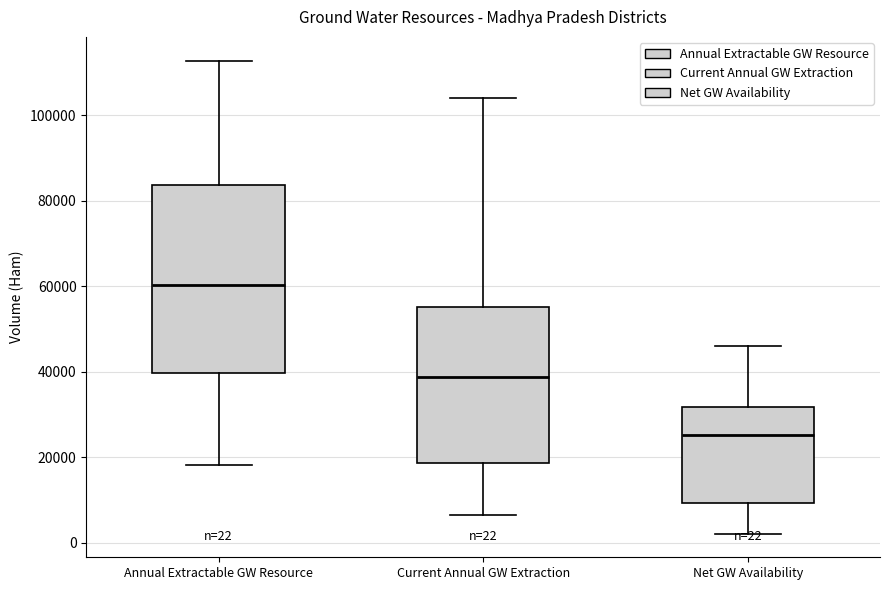

Comparing the boxes themselves (not the whiskers), which one is the tallest?

Annual Extractable GW Resource